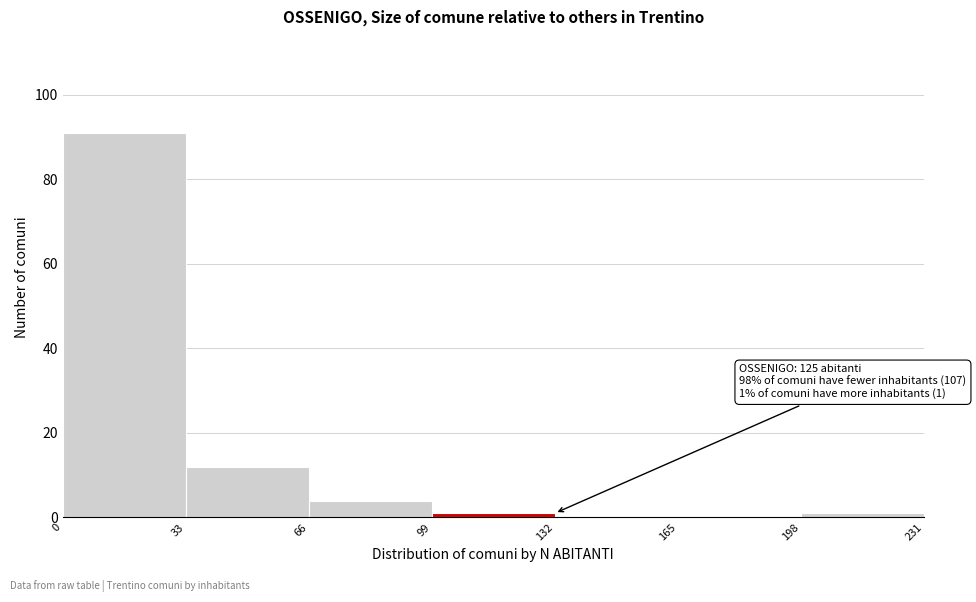

Over which range of the x-axis is the bar tallest?

0 to 33